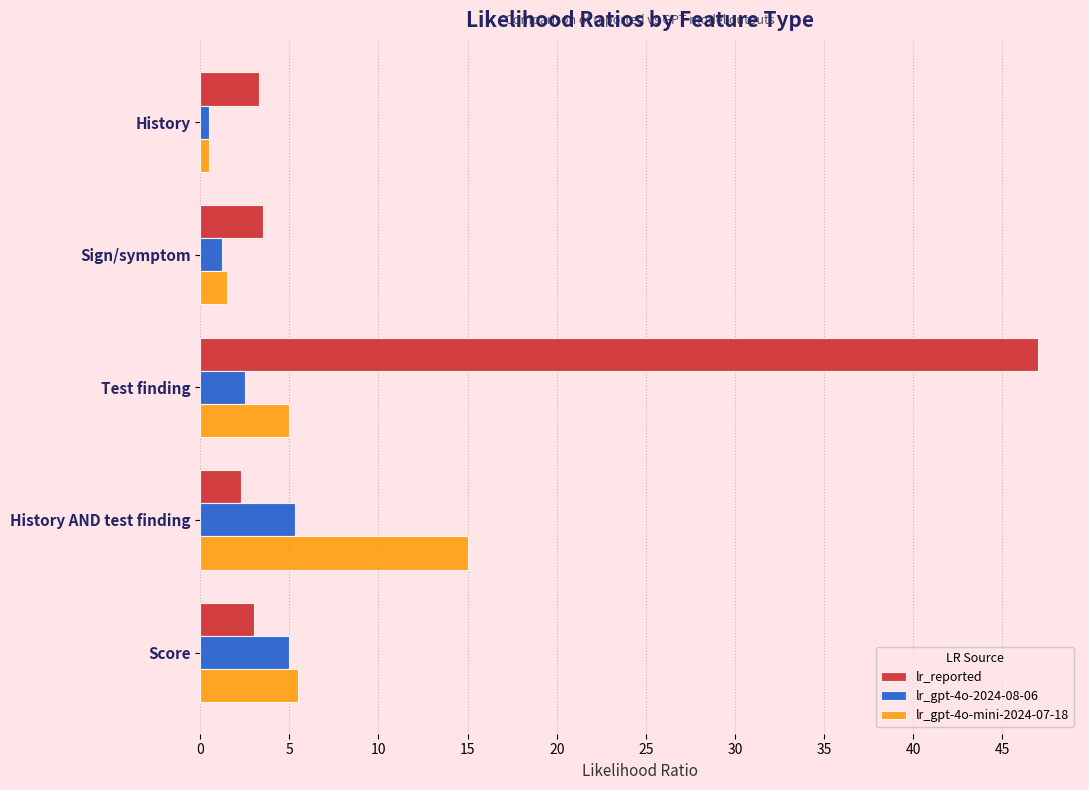

At which category is the sum across all series the highest?

Test finding